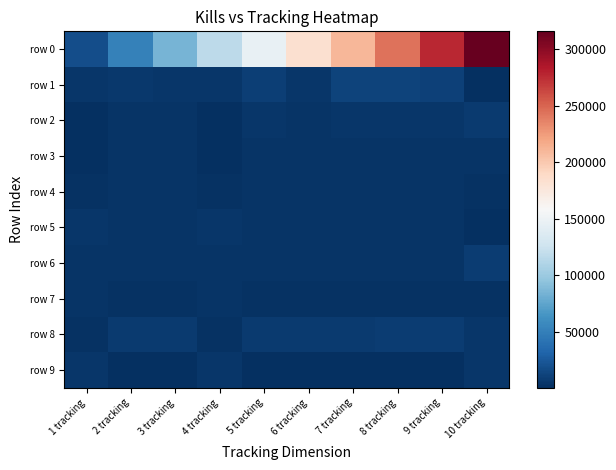

Reading left to right, extract all data points from this chart.

row 0: 1 tracking=17907	2 tracking=50974	3 tracking=85206	4 tracking=117013	5 tracking=146117	6 tracking=182970	7 tracking=210258	8 tracking=243723	9 tracking=277071	10 tracking=316078
row 1: 1 tracking=4580	2 tracking=6086	3 tracking=4466	4 tracking=4579	5 tracking=9002	6 tracking=3951	7 tracking=12079	8 tracking=11398	9 tracking=10278	10 tracking=1162
row 2: 1 tracking=457	2 tracking=2905	3 tracking=2765	4 tracking=457	5 tracking=4918	6 tracking=2842	7 tracking=4591	8 tracking=4591	9 tracking=5041	10 tracking=6719
row 3: 1 tracking=707	2 tracking=3492	3 tracking=3493	4 tracking=688	5 tracking=3485	6 tracking=3492	7 tracking=3485	8 tracking=3485	9 tracking=3484	10 tracking=3473
row 4: 1 tracking=1744	2 tracking=3817	3 tracking=3817	4 tracking=1733	5 tracking=3819	6 tracking=3817	7 tracking=3819	8 tracking=3819	9 tracking=3819	10 tracking=1892
row 5: 1 tracking=4284	2 tracking=2637	3 tracking=2637	4 tracking=4281	5 tracking=2637	6 tracking=2637	7 tracking=2637	8 tracking=2637	9 tracking=2637	10 tracking=1128
row 6: 1 tracking=3058	2 tracking=3222	3 tracking=3222	4 tracking=3058	5 tracking=3222	6 tracking=3222	7 tracking=3222	8 tracking=3222	9 tracking=3222	10 tracking=8184
row 7: 1 tracking=2975	2 tracking=1492	3 tracking=1492	4 tracking=2975	5 tracking=1491	6 tracking=1492	7 tracking=1492	8 tracking=1491	9 tracking=1491	10 tracking=2264
row 8: 1 tracking=2423	2 tracking=6665	3 tracking=6891	4 tracking=2423	5 tracking=7150	6 tracking=6891	7 tracking=6891	8 tracking=7921	9 tracking=7768	10 tracking=4568
row 9: 1 tracking=4649	2 tracking=166	3 tracking=166	4 tracking=4649	5 tracking=166	6 tracking=166	7 tracking=166	8 tracking=166	9 tracking=166	10 tracking=3939